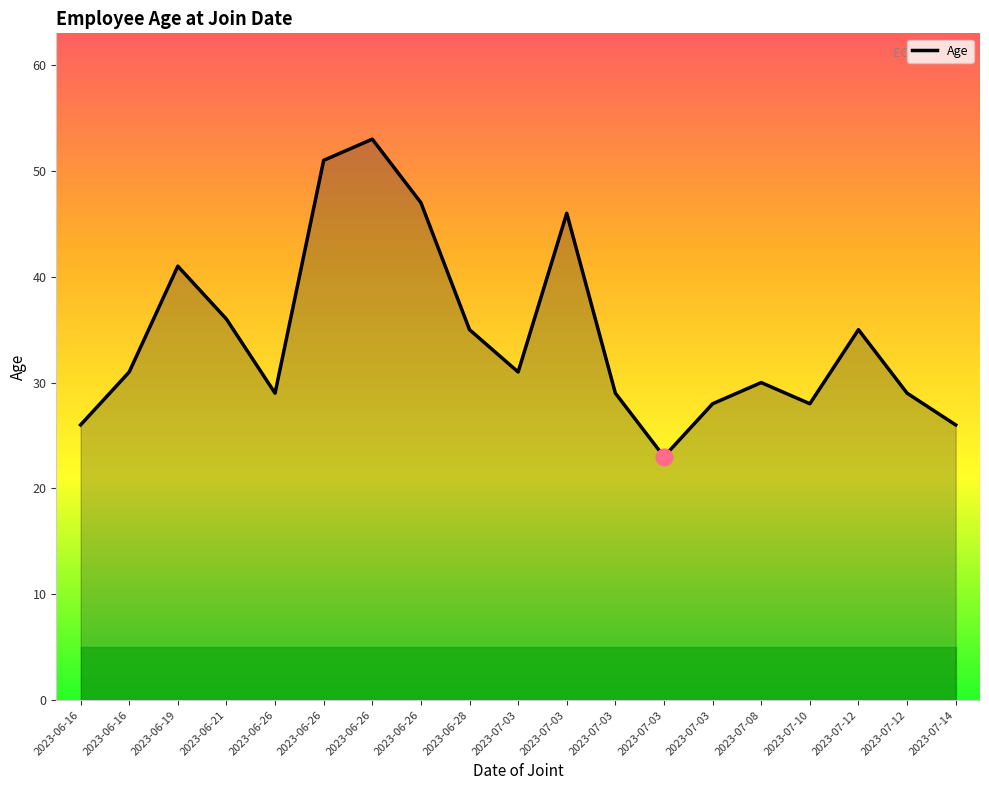

Reading left to right, extract all data points from this chart.

2023-06-16=26	2023-06-16=31	2023-06-19=41	2023-06-21=36	2023-06-26=29	2023-06-26=51	2023-06-26=53	2023-06-26=47	2023-06-28=35	2023-07-03=31	2023-07-03=46	2023-07-03=29	2023-07-03=23	2023-07-03=28	2023-07-08=30	2023-07-10=28	2023-07-12=35	2023-07-12=29	2023-07-14=26